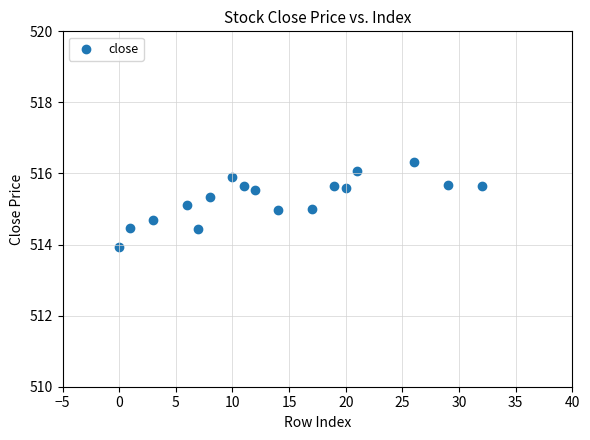

How many data points are displayed?

17